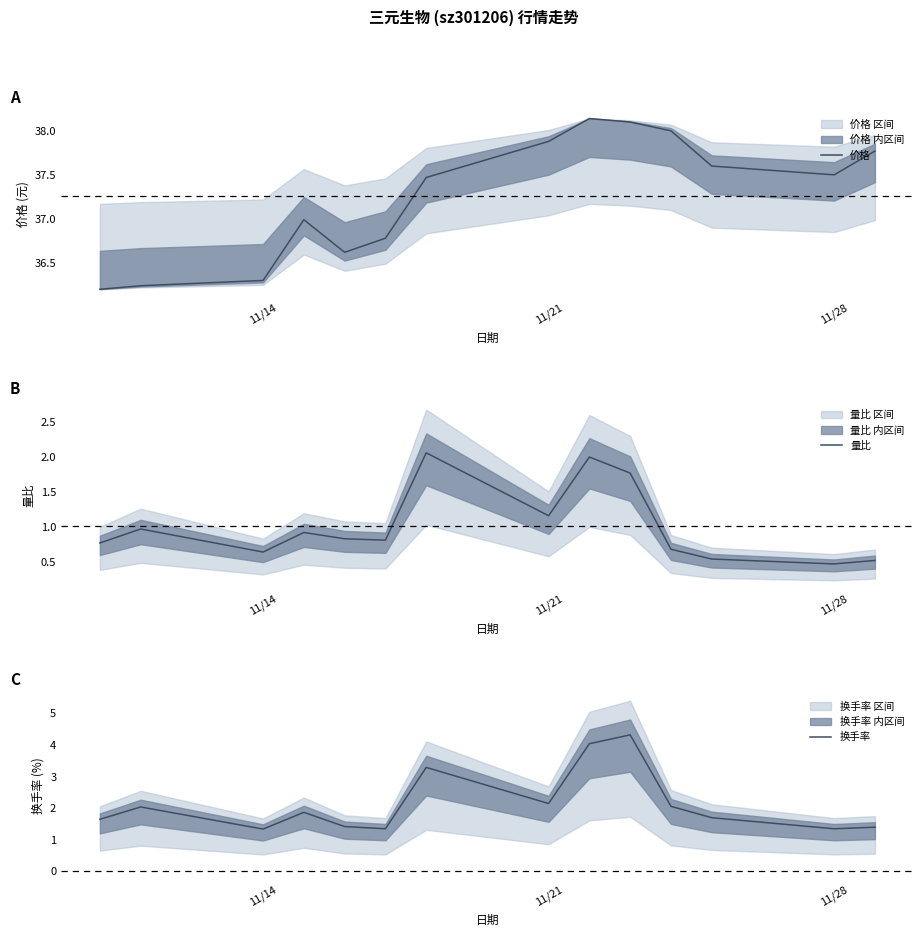

What are all the series names shown in the legend?

价格, 量比, 换手率